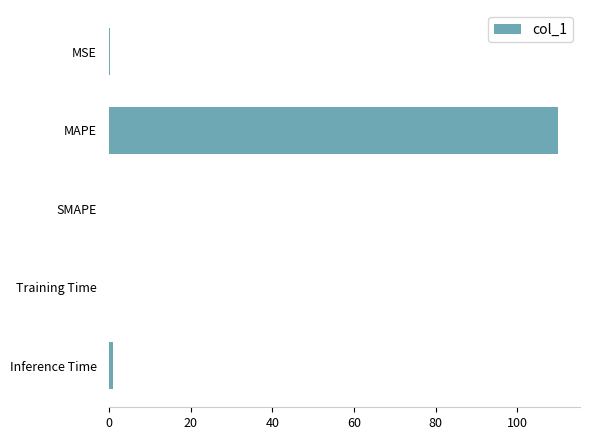

The value at MAPE is 109.8. True or false?

True